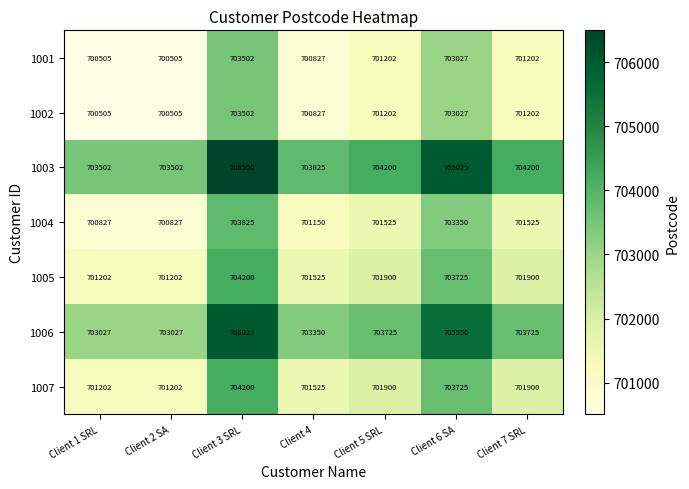

How many 1005 values are between 701202 and 703725?

6